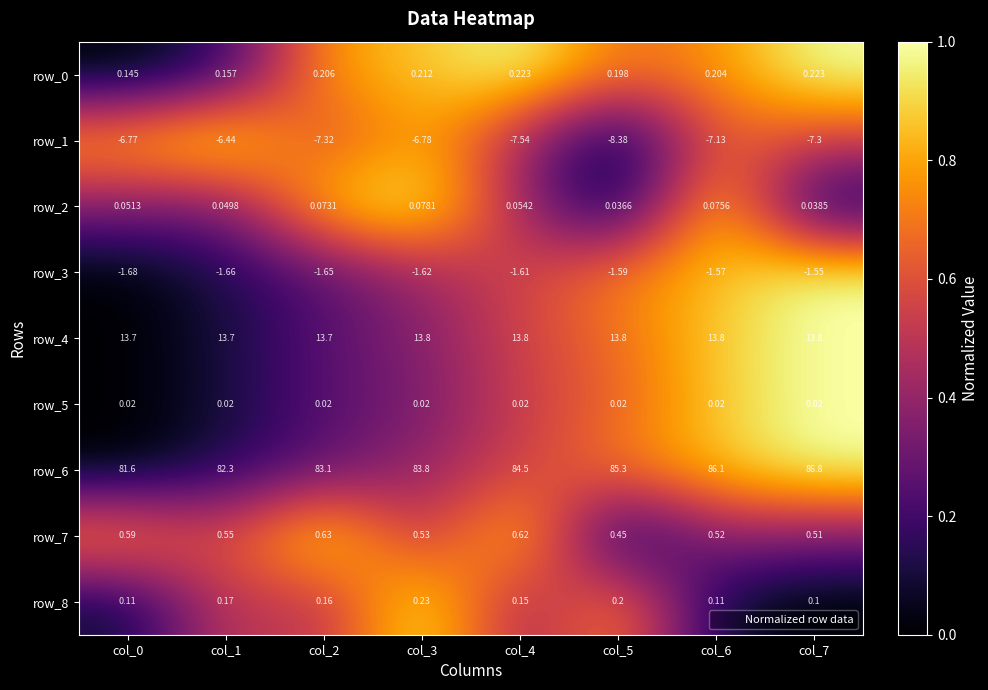

Count the number of categories in the chart.

8